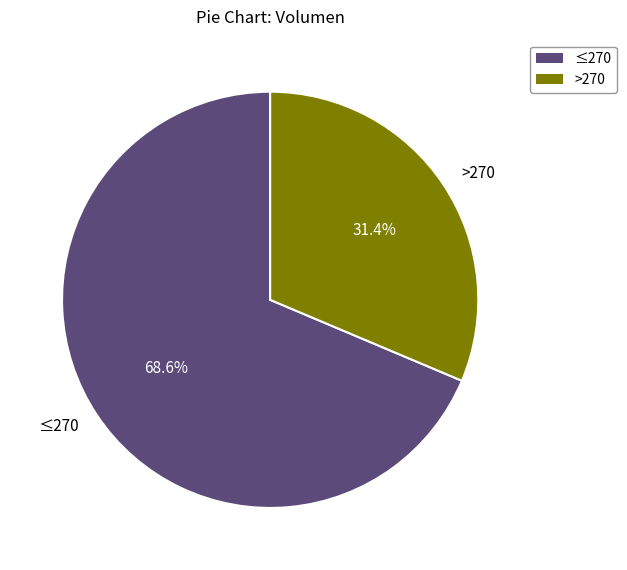

Which category has the biggest portion of the pie?

≤270